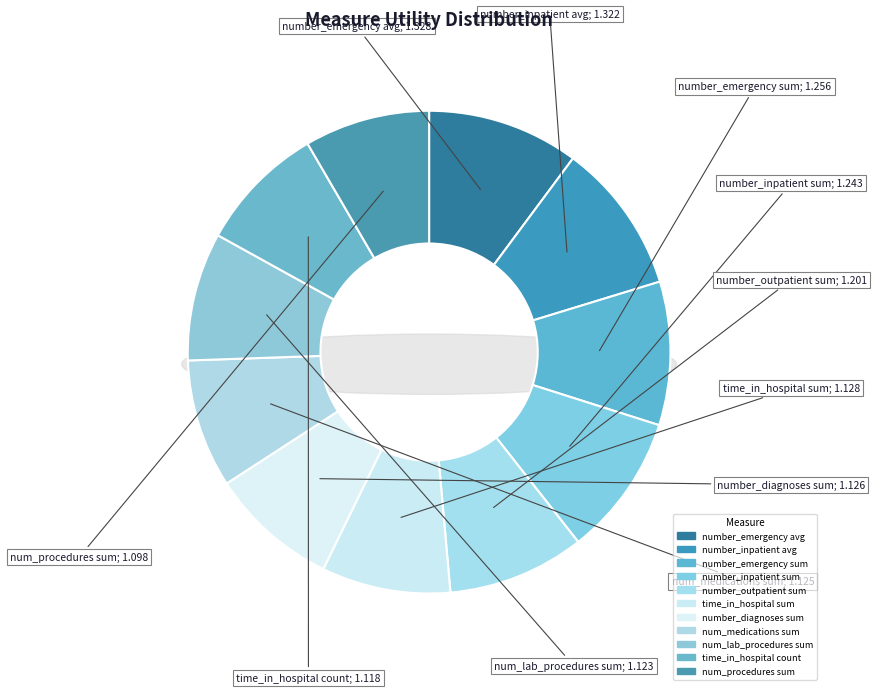

The num_medications sum slice represents 9% of the pie. True or false?

True